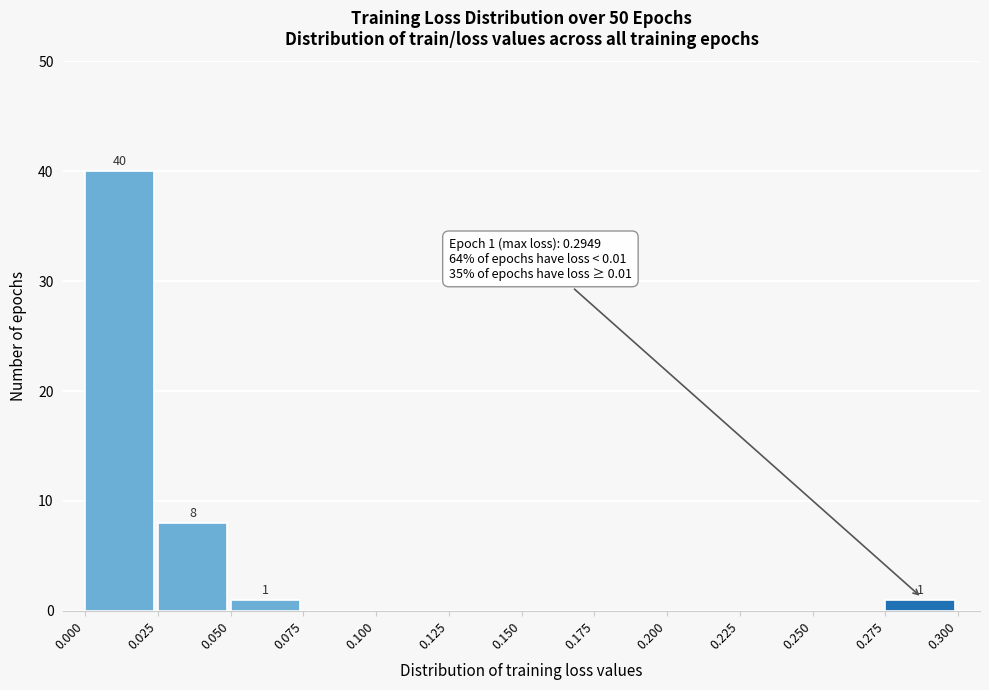

Over which range of the x-axis is the bar tallest?

0.000 to 0.025